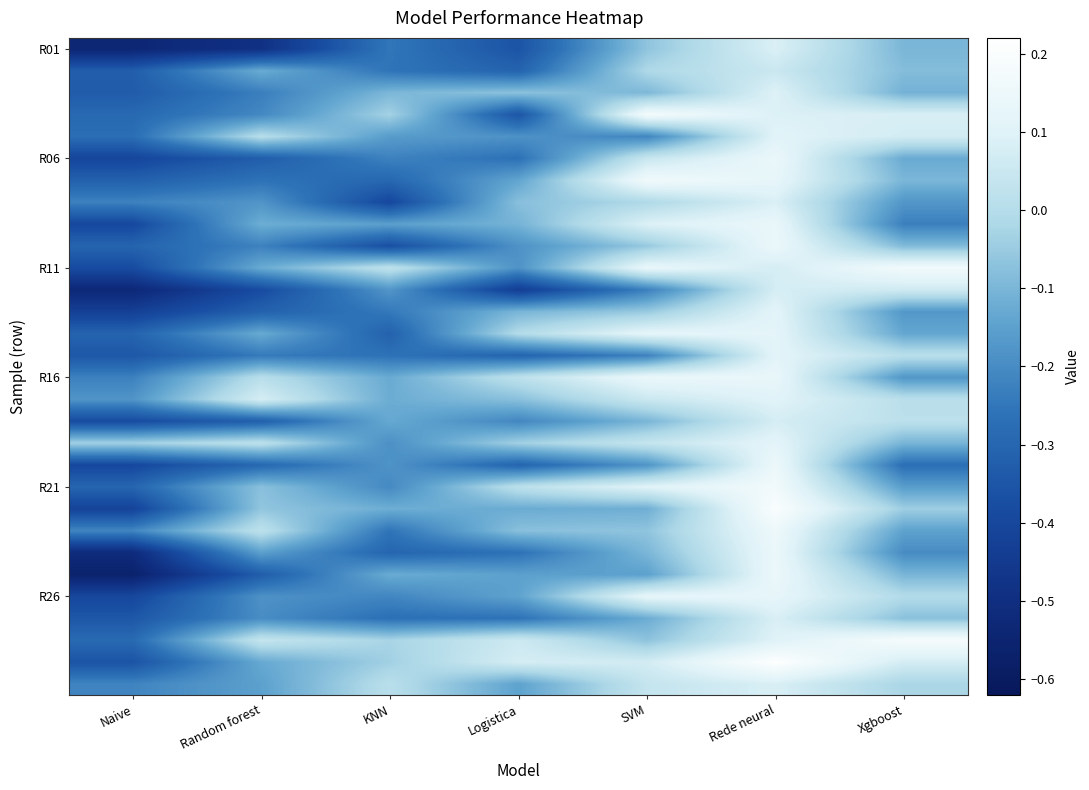

Which category has the highest value across all series?

Rede neural